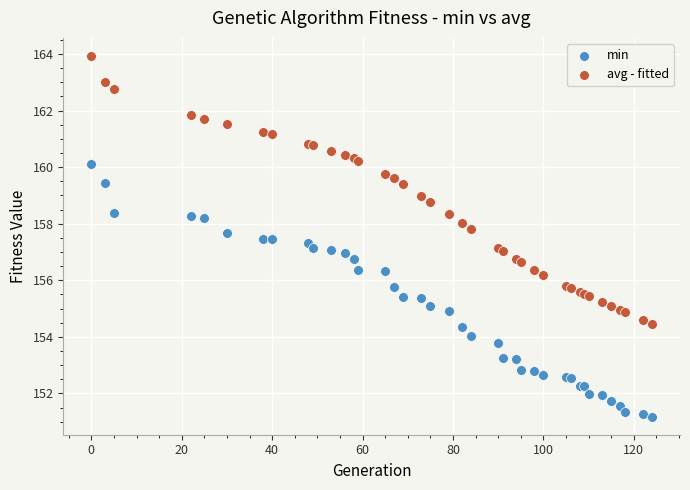

Which series reaches the minimum Y coordinate?

min